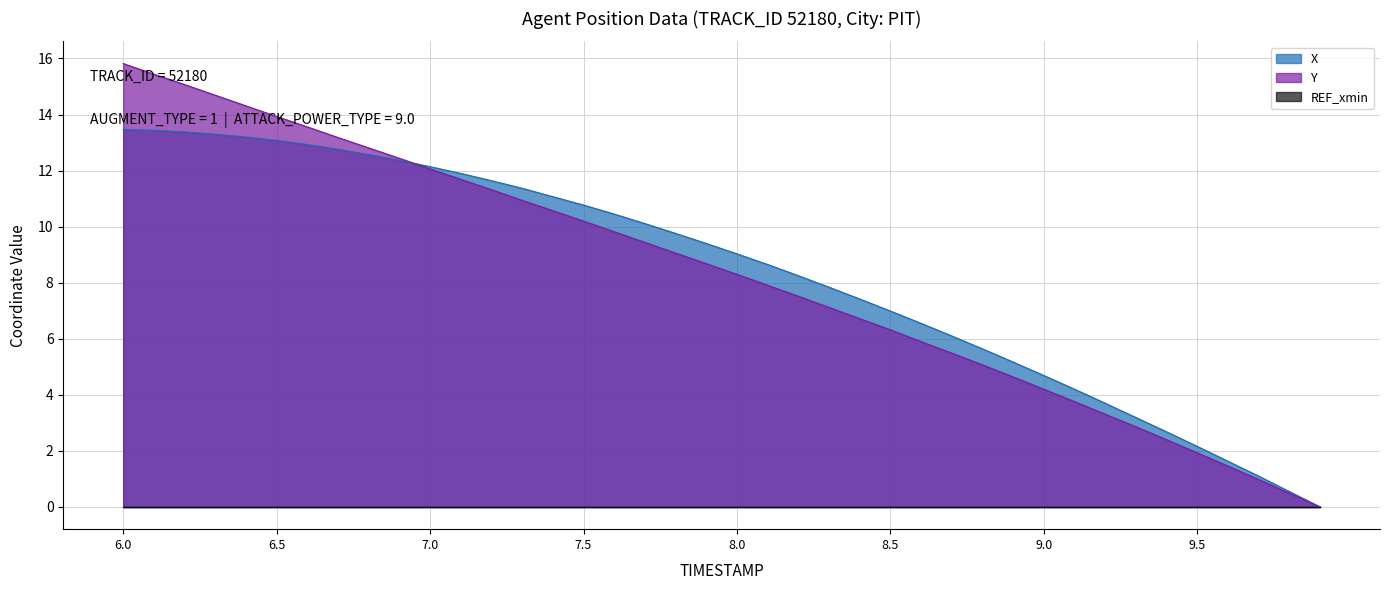

True or false: Y and X cross at least once.

True